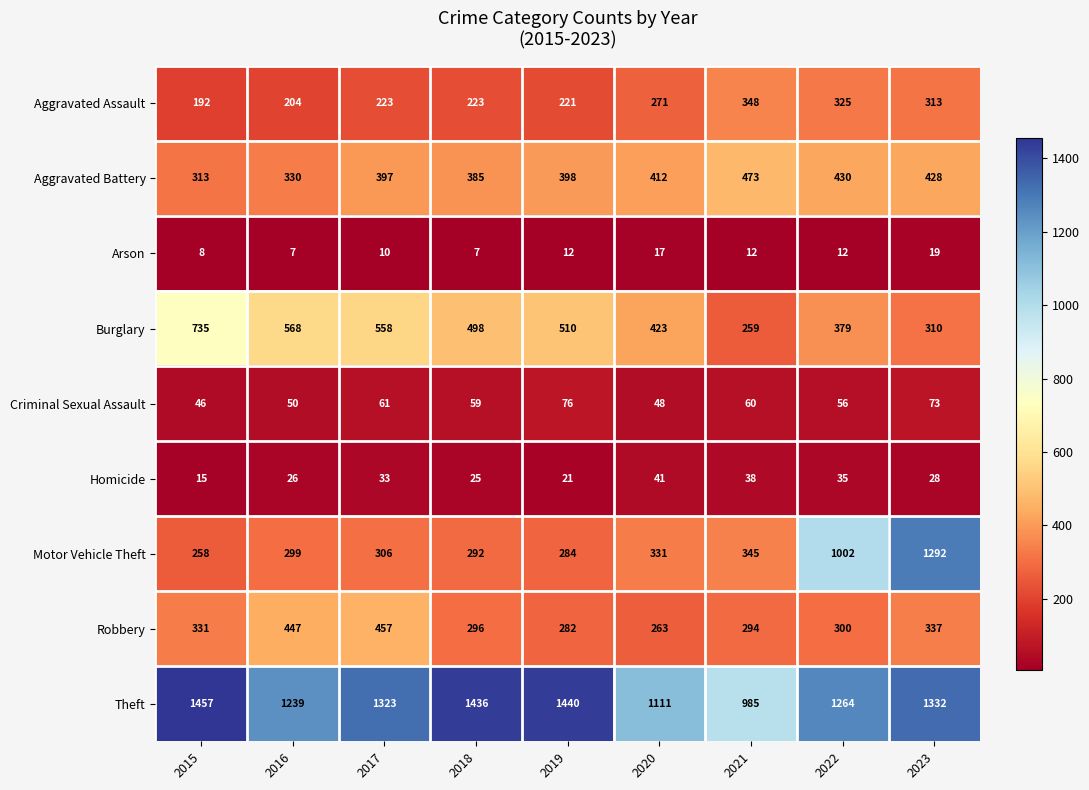

What is the sum of all Burglary values?

4240